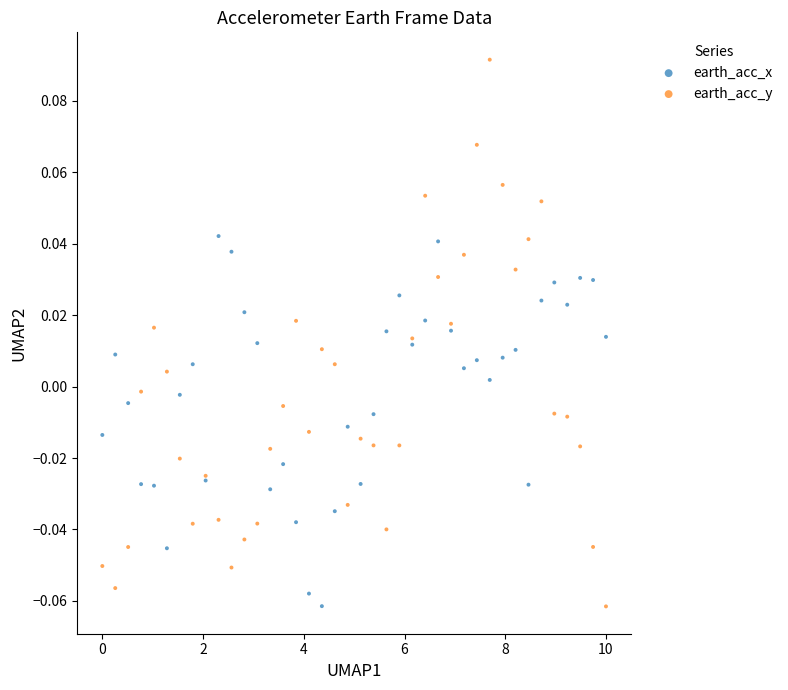

Which series has the widest spread of Y values?

earth_acc_y